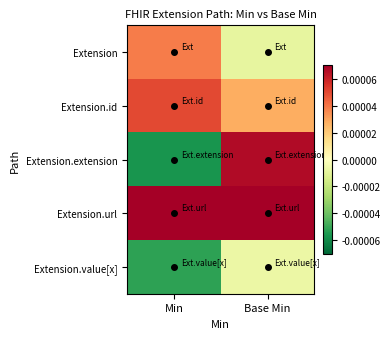

What is the maximum value shown in the chart?

1.0